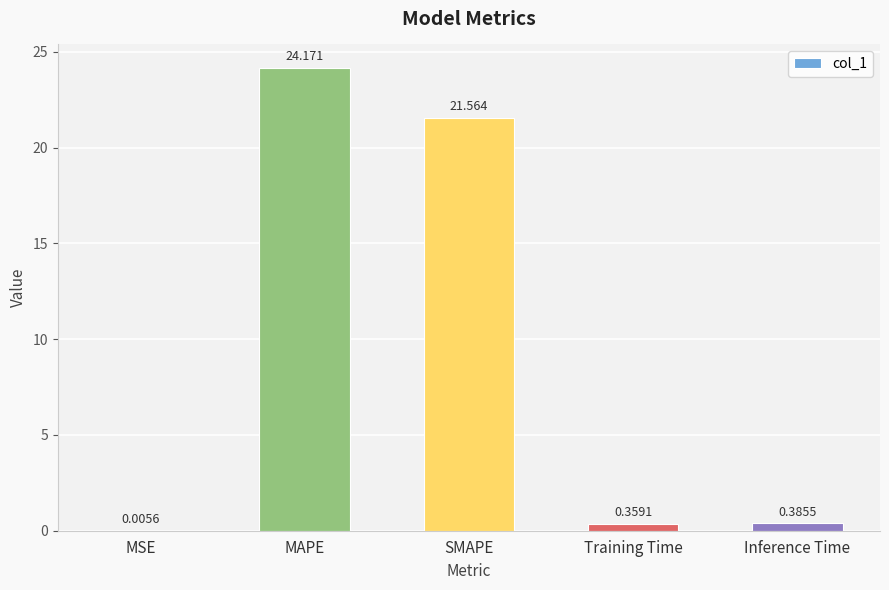

What is the sum of all values?

46.5